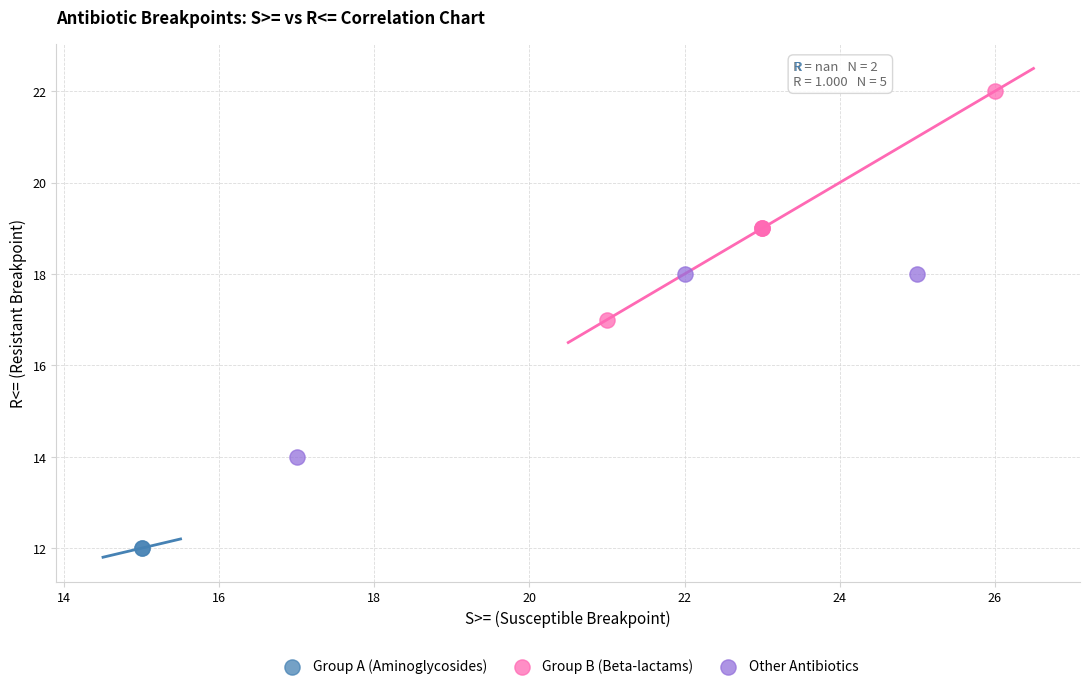

What are all the series names shown in the legend?

Group A (Aminoglycosides), Group B (Beta-lactams), Other Antibiotics